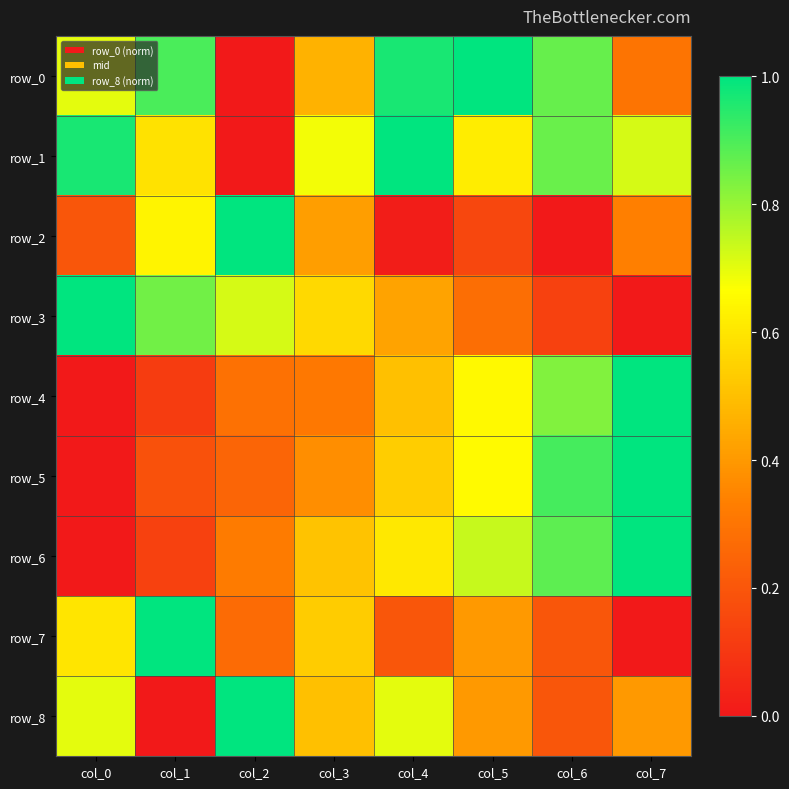

Reading left to right, list all the values displayed in this chart.

row_0: col_0=0.7	col_1=0.9	col_2=0.0	col_3=0.5	col_4=1.0	col_5=1.0	col_6=0.9	col_7=0.3
row_1: col_0=1.0	col_1=0.6	col_2=0.0	col_3=0.7	col_4=1.0	col_5=0.6	col_6=0.9	col_7=0.7
row_2: col_0=0.2	col_1=0.6	col_2=1.0	col_3=0.4	col_4=0.0	col_5=0.2	col_6=0.0	col_7=0.3
row_3: col_0=1.0	col_1=0.8	col_2=0.7	col_3=0.6	col_4=0.4	col_5=0.3	col_6=0.1	col_7=0.0
row_4: col_0=0.0	col_1=0.1	col_2=0.3	col_3=0.3	col_4=0.5	col_5=0.6	col_6=0.8	col_7=1.0
row_5: col_0=0.0	col_1=0.2	col_2=0.2	col_3=0.4	col_4=0.5	col_5=0.7	col_6=0.9	col_7=1.0
row_6: col_0=0.0	col_1=0.1	col_2=0.3	col_3=0.5	col_4=0.6	col_5=0.7	col_6=0.9	col_7=1.0
row_7: col_0=0.6	col_1=1.0	col_2=0.3	col_3=0.5	col_4=0.2	col_5=0.4	col_6=0.2	col_7=0.0
row_8: col_0=0.7	col_1=0.0	col_2=1.0	col_3=0.5	col_4=0.7	col_5=0.4	col_6=0.2	col_7=0.4